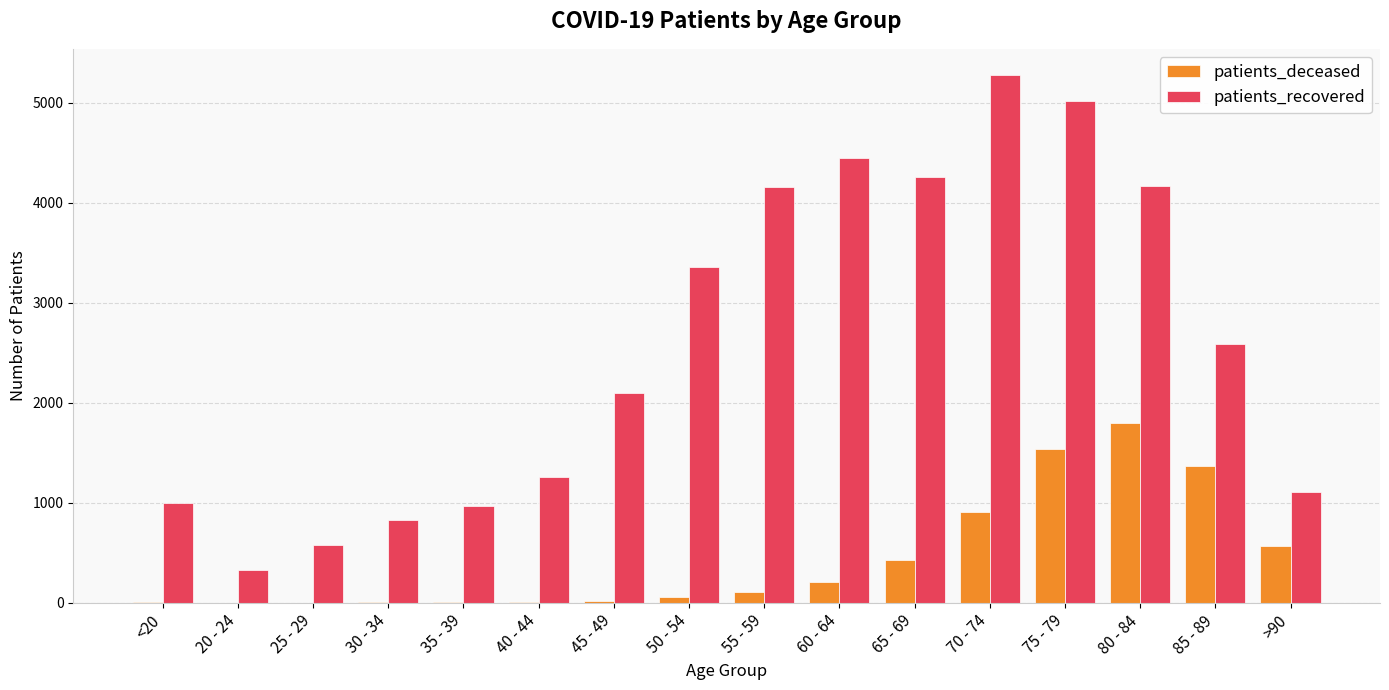

Which series has the widest spread of values?

patients_recovered